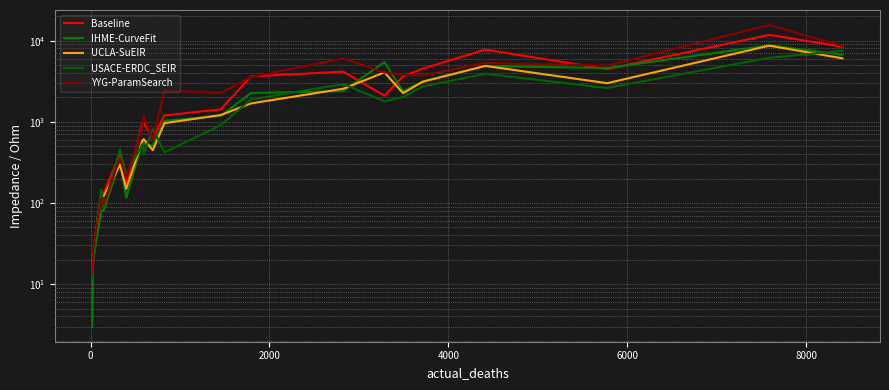

At how many categories does at least one series exceed 14107?

1